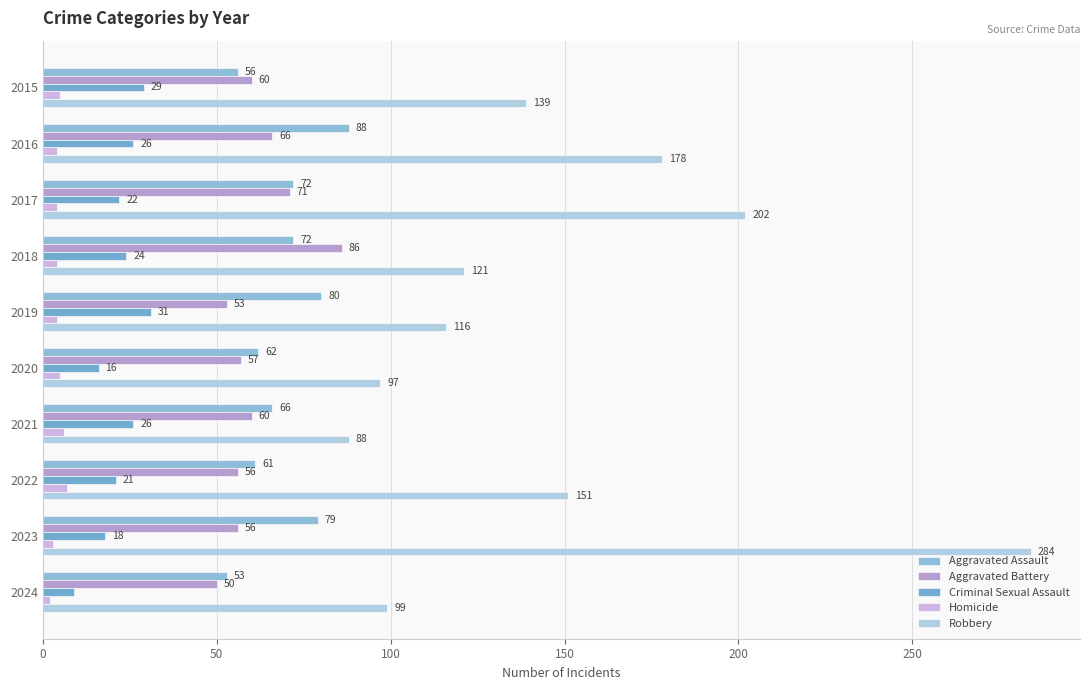

Count the number of categories in the chart.

10